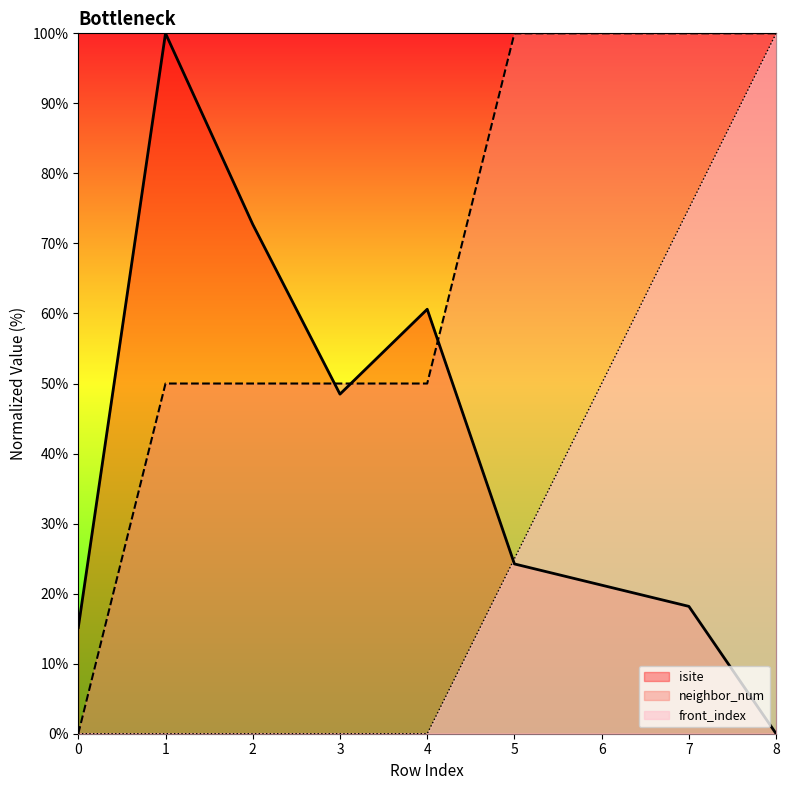

What is the value of the front_index point at the 6th from the left?

25.0